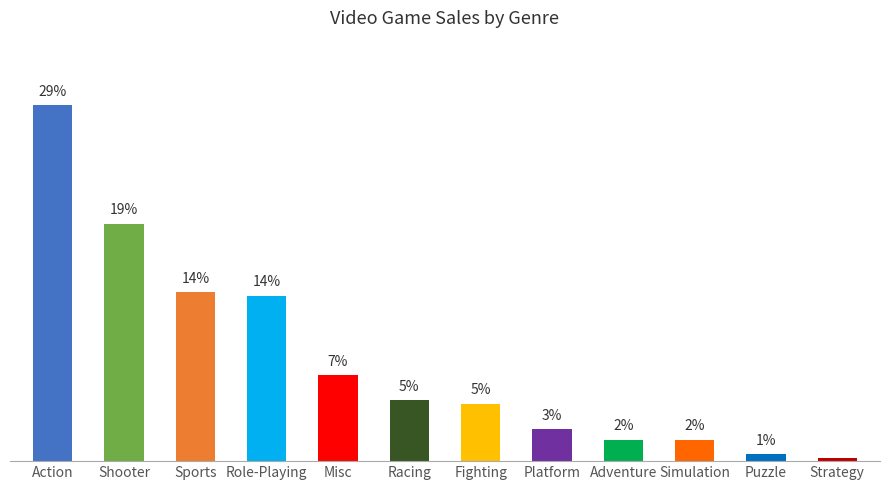

Approximately how many times larger is the value at Fighting compared to Platform?

1.8